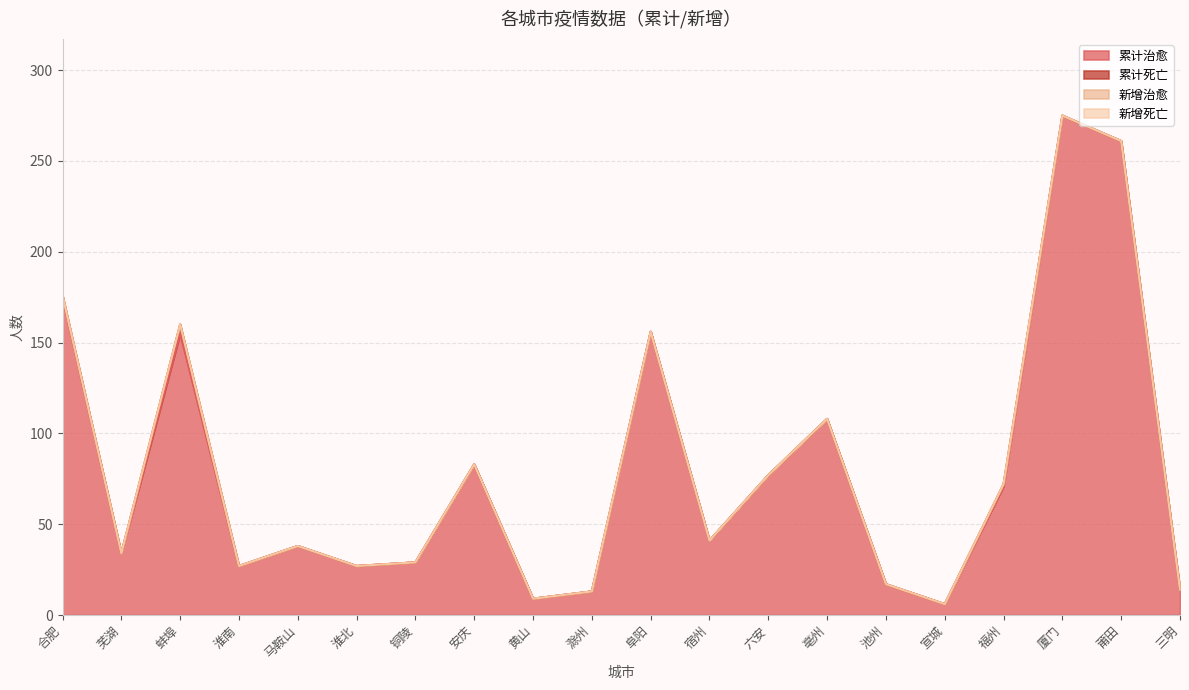

Reading left to right, extract all data points from this chart.

累计治愈: 合肥=175	芜湖=34	蚌埠=155	淮南=27	马鞍山=38	淮北=27	铜陵=29	安庆=83	黄山=9	滁州=13	阜阳=156	宿州=41	六安=77	亳州=108	池州=17	宣城=6	福州=71	厦门=275	莆田=261	三明=14
累计死亡: 合肥=1	芜湖=0	蚌埠=5	淮南=0	马鞍山=0	淮北=0	铜陵=0	安庆=0	黄山=0	滁州=0	阜阳=0	宿州=0	六安=0	亳州=0	池州=0	宣城=0	福州=1	厦门=0	莆田=0	三明=0
新增治愈: 合肥=0	芜湖=0	蚌埠=0	淮南=0	马鞍山=0	淮北=0	铜陵=0	安庆=0	黄山=0	滁州=0	阜阳=0	宿州=0	六安=0	亳州=0	池州=0	宣城=0	福州=0	厦门=0	莆田=0	三明=0
新增死亡: 合肥=0	芜湖=0	蚌埠=0	淮南=0	马鞍山=0	淮北=0	铜陵=0	安庆=0	黄山=0	滁州=0	阜阳=0	宿州=0	六安=0	亳州=0	池州=0	宣城=0	福州=0	厦门=0	莆田=0	三明=0